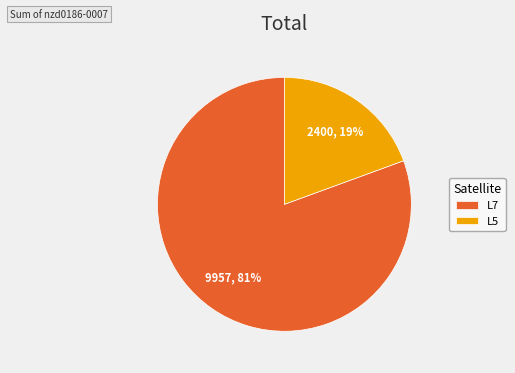

How many slices are in this pie chart?

2